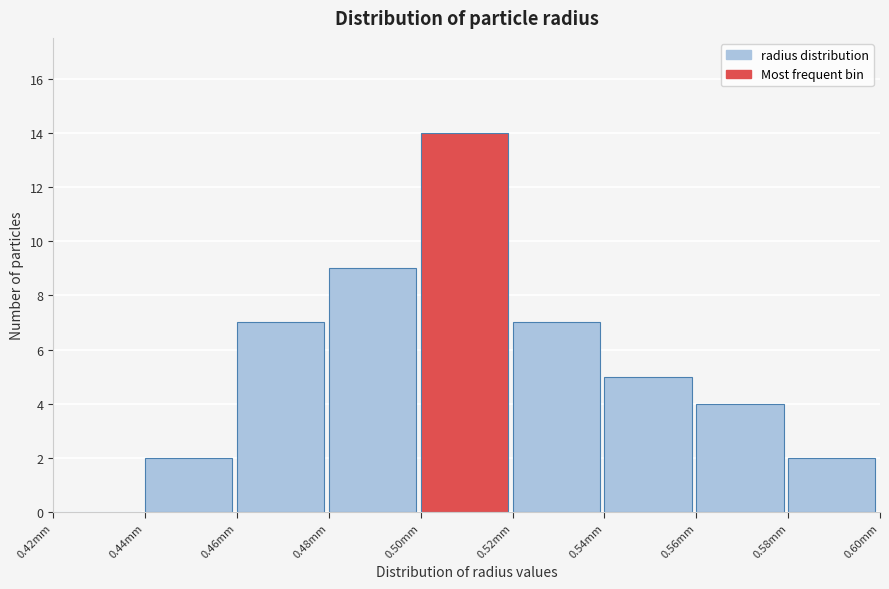

Reading left to right, list all the values displayed in this chart.

0.42mm=0	0.44mm=2	0.46mm=7	0.48mm=9	0.50mm=14	0.52mm=7	0.54mm=5	0.56mm=4	0.58mm=2